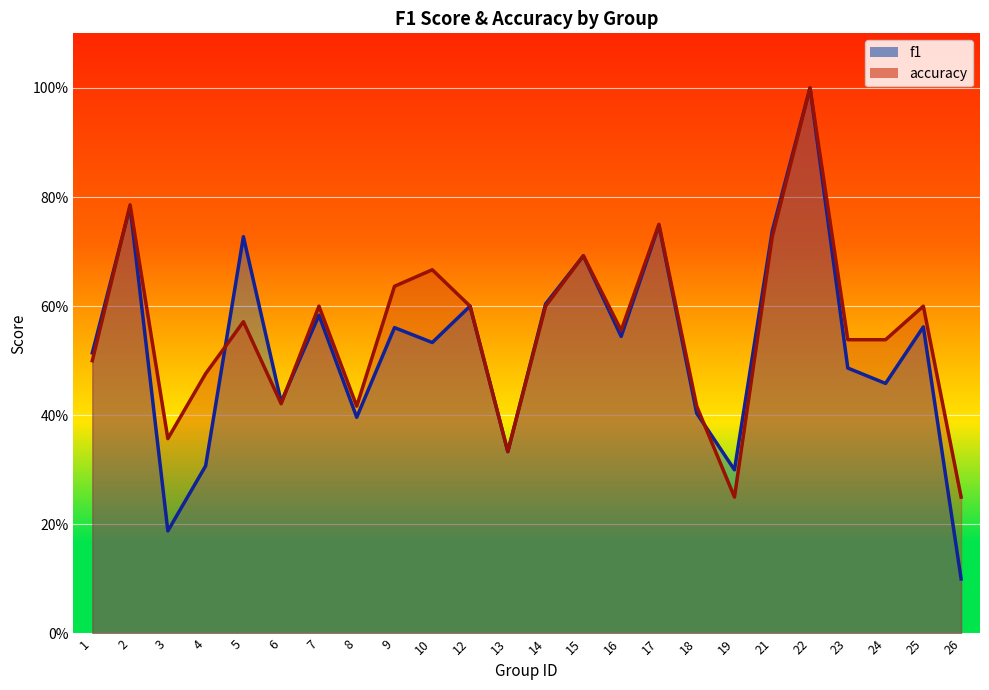

Is the value of f1_line at 21 greater than the value of accuracy_line at 14?

Yes